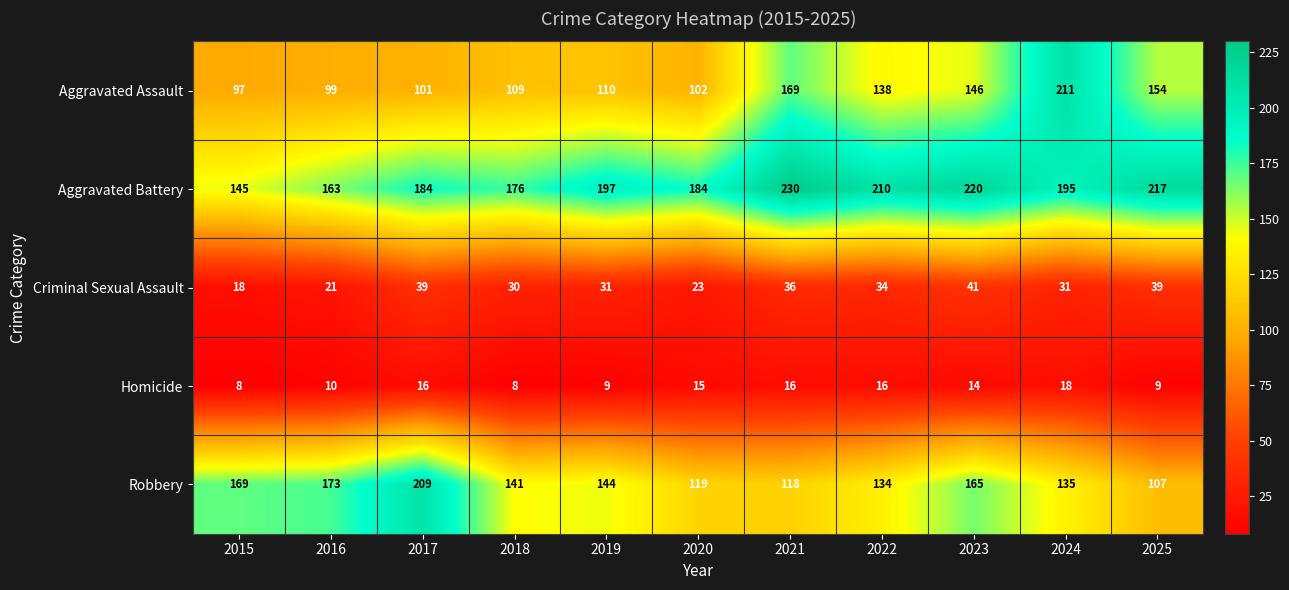

The value of Criminal Sexual Assault at 2015 is 18. True or false?

True